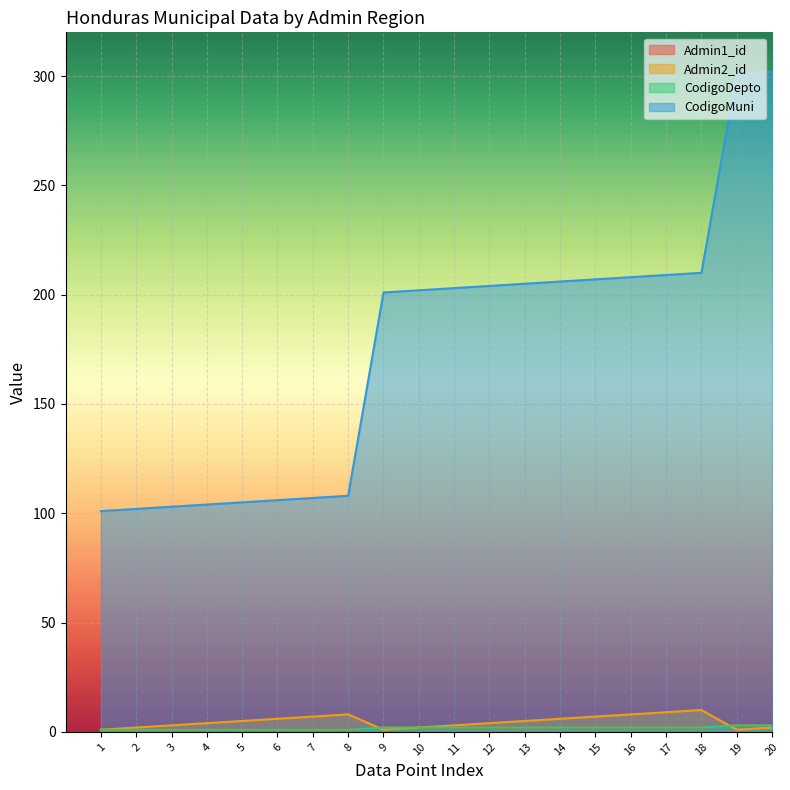

The value of CodigoDepto at 6 is 1. True or false?

True